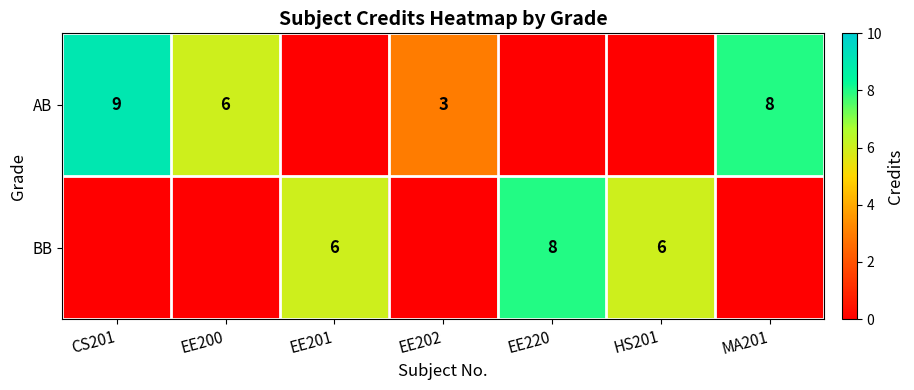

What is the sum of the BB values at HS201 and EE220?

14